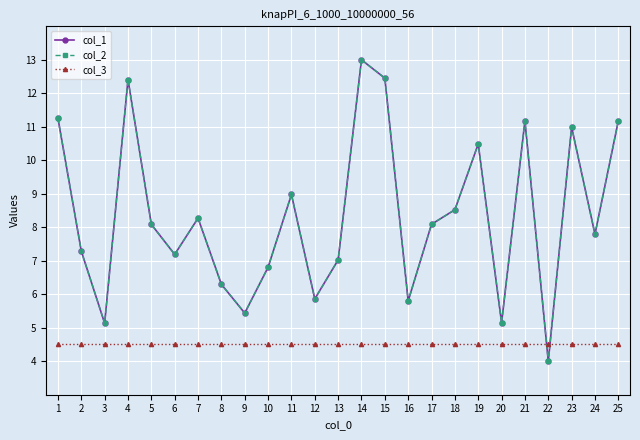

Is this an area chart (filled region under the line)?

No